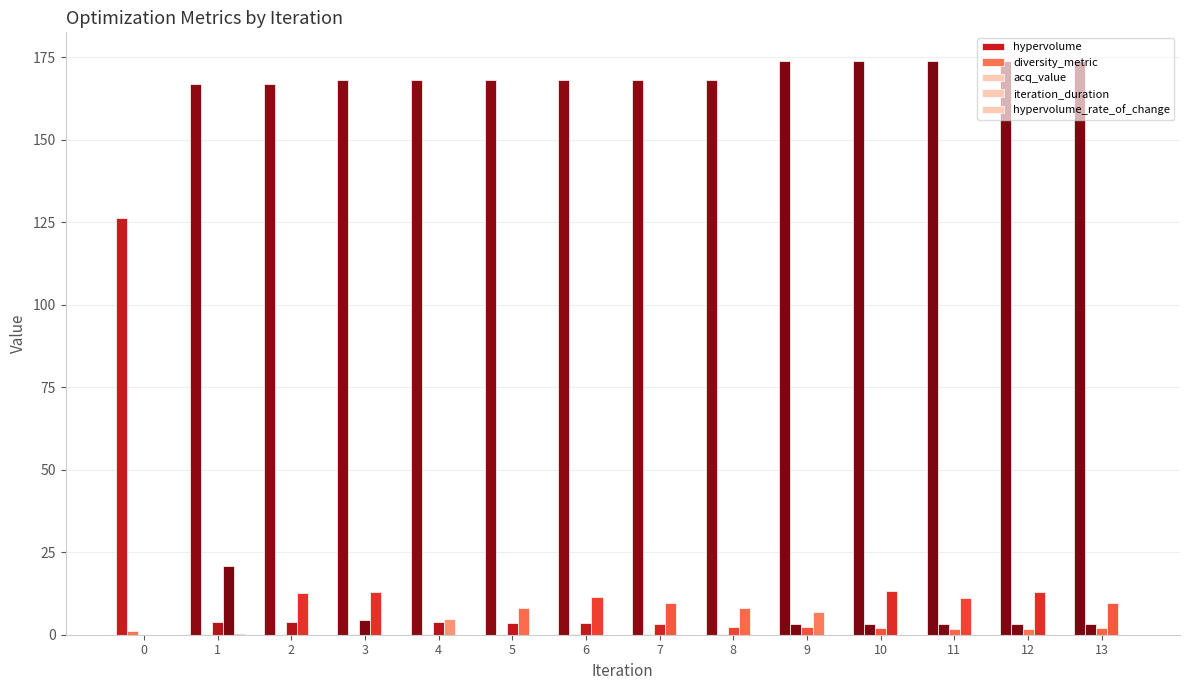

What is the value of the hypervolume bar at the 3rd from the left?

167.0